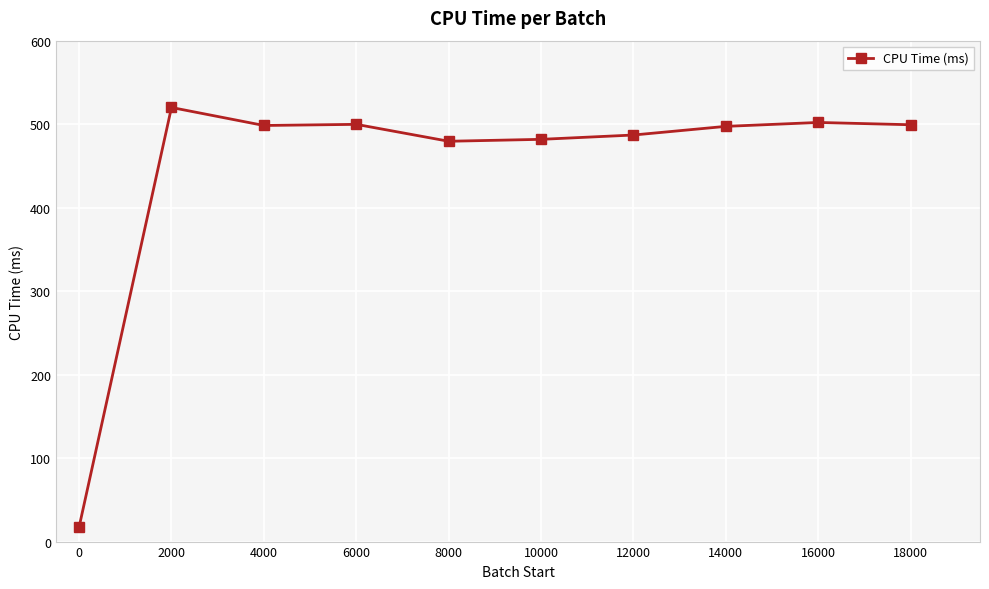

How many data points are above 498?

5